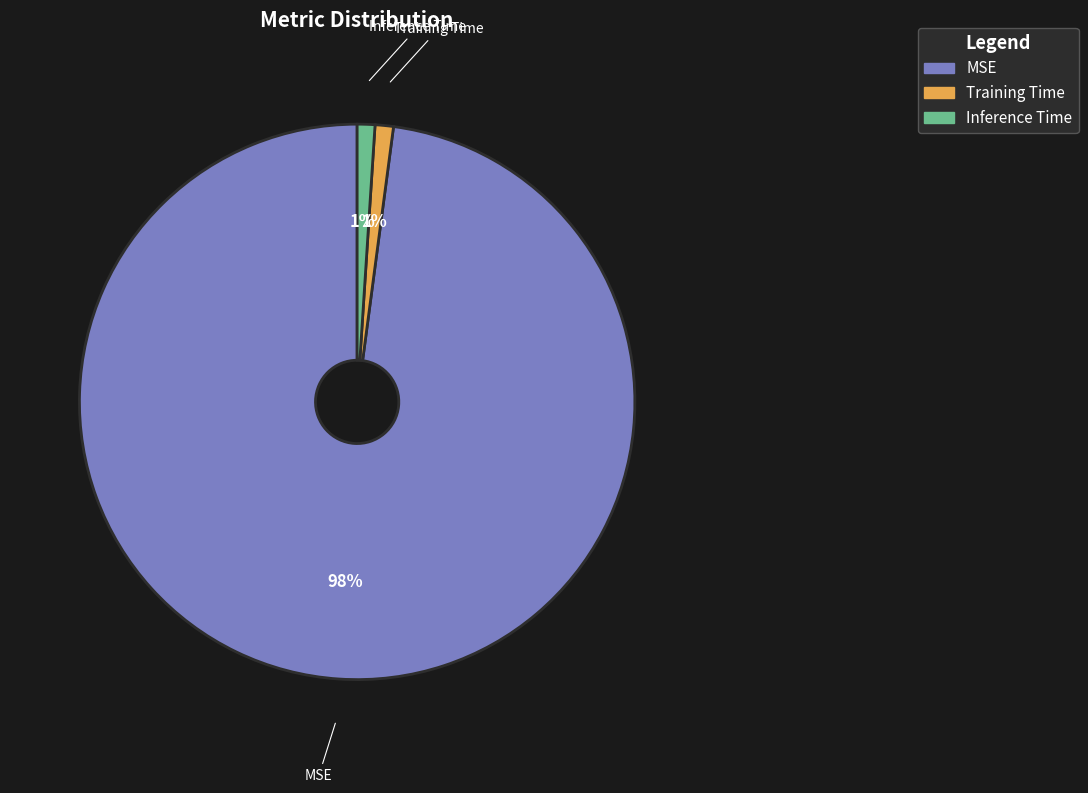

Which slice is the largest?

MSE